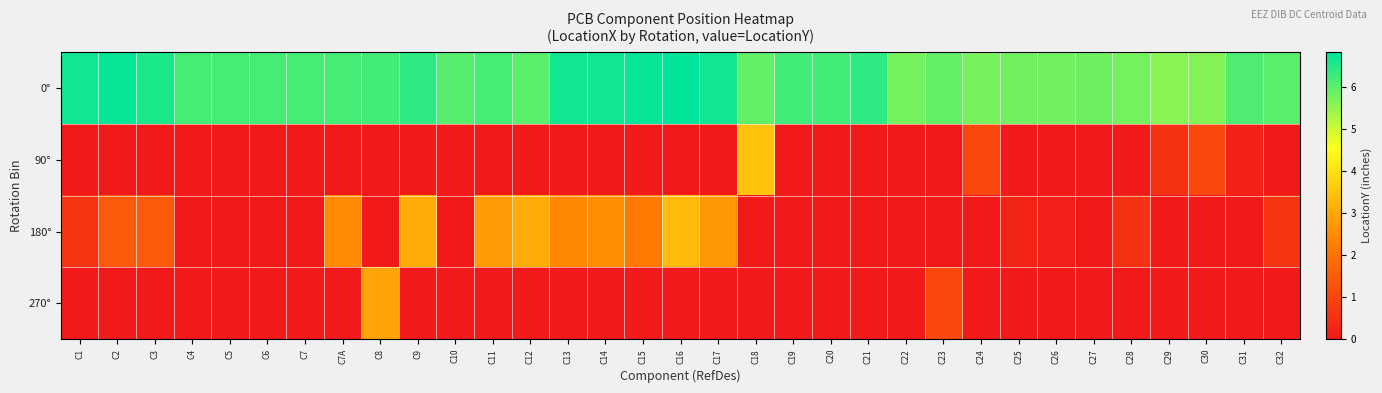

Which series has the largest total across all categories?

0°